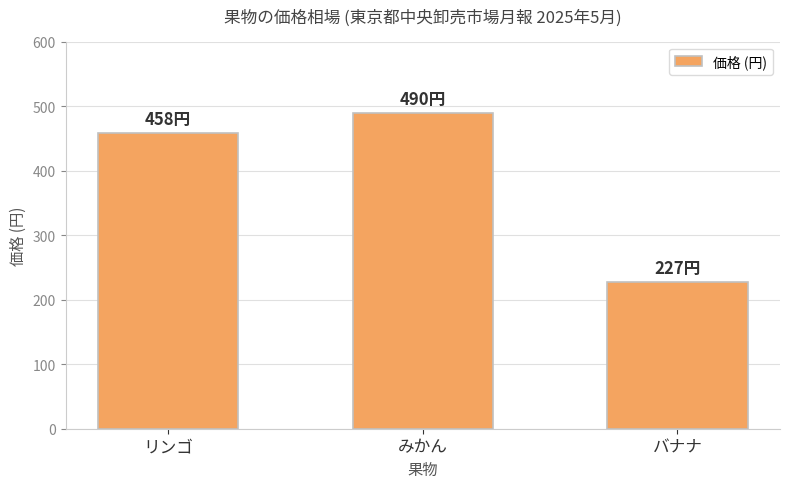

What is the average value?

392